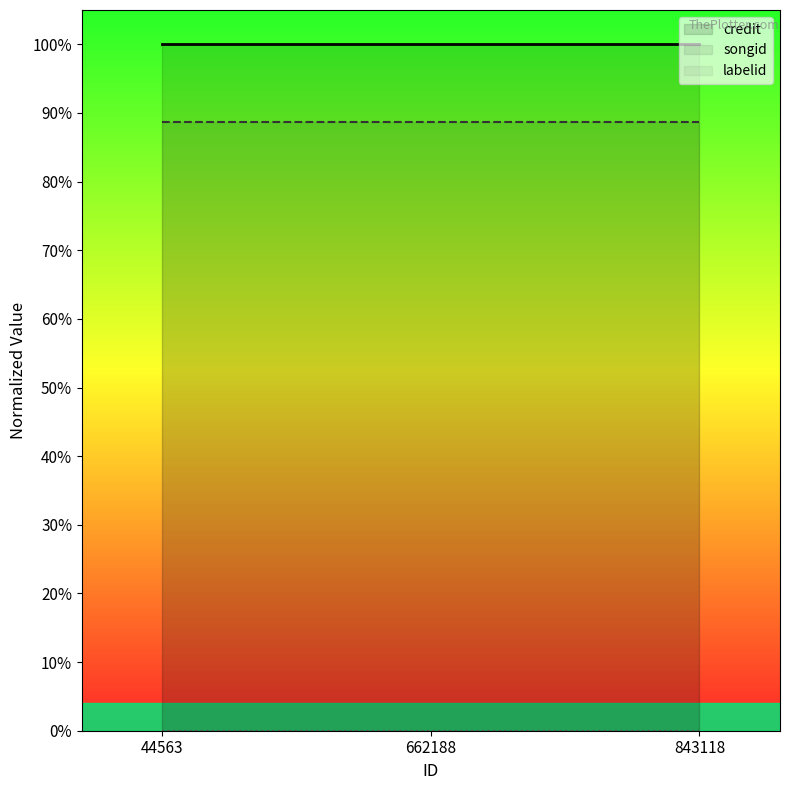

Which label corresponds to the smallest value in the chart?

44563